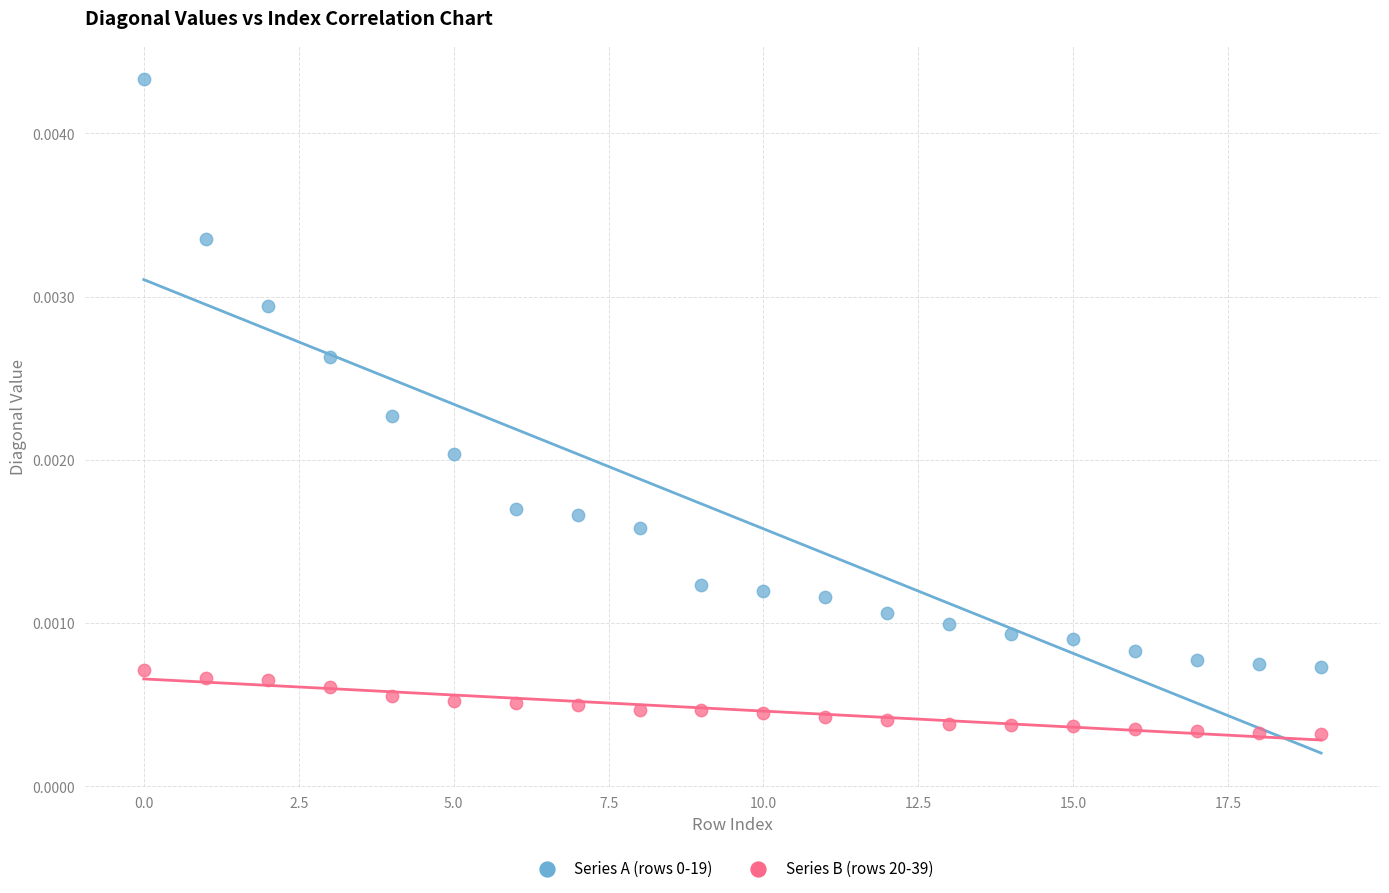

Which series reaches the minimum Y coordinate?

Series B (rows 20-39)